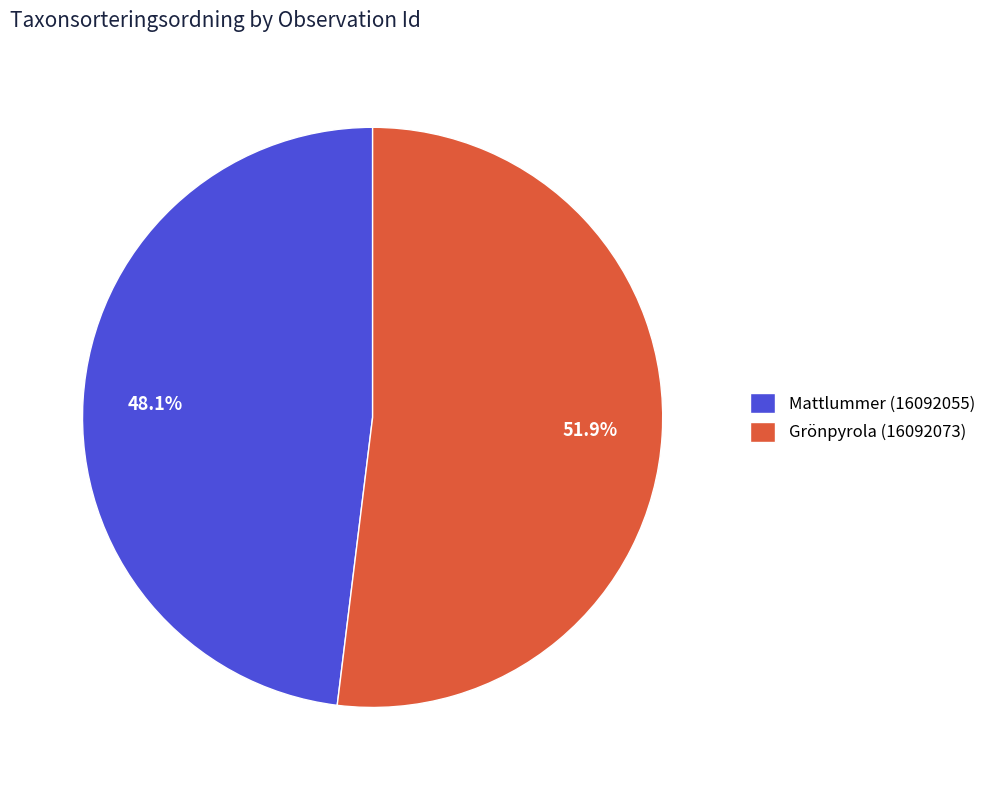

Approximately how many times larger is the value at Mattlummer (16092055) compared to Grönpyrola (16092073)?

0.9